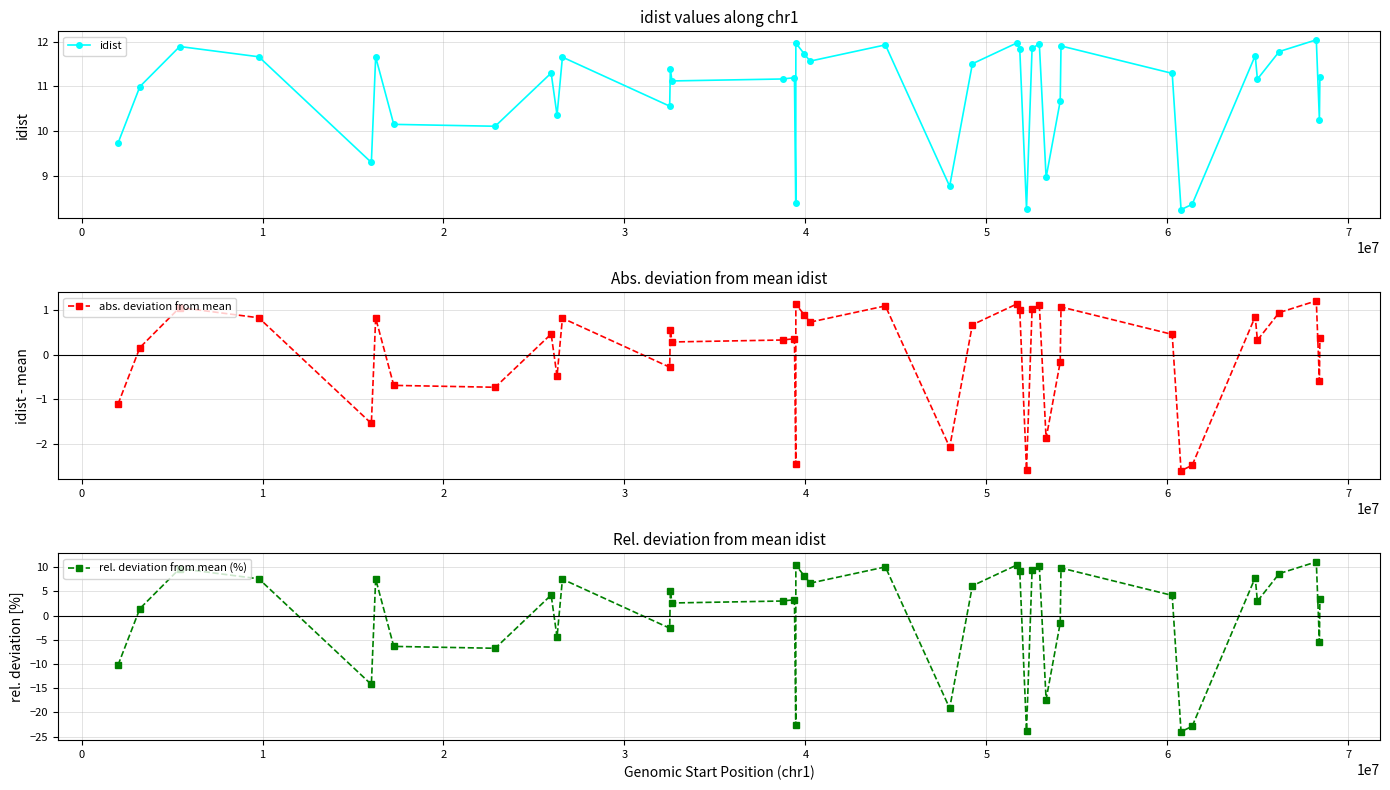

How many positive values does the rel. deviation from mean (%) series have?

26